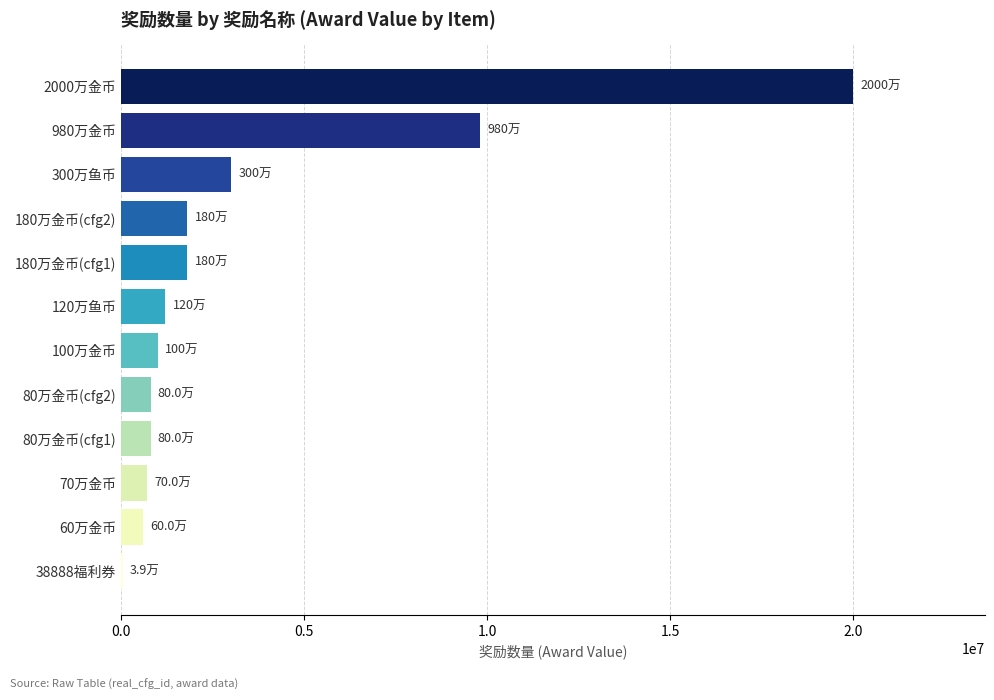

What is the change in value from 300万鱼币 to 180万金币(cfg2)?

-1200000